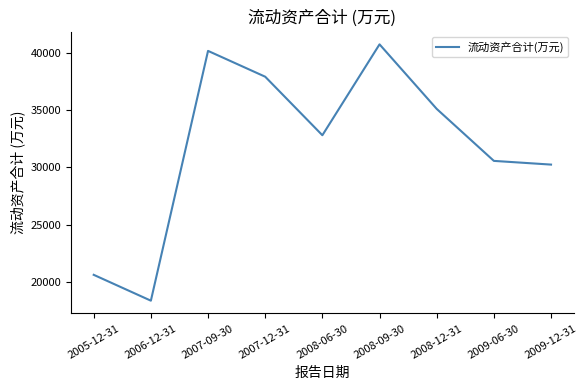

Is it true that the value at 2006-12-31 is 32362?

False